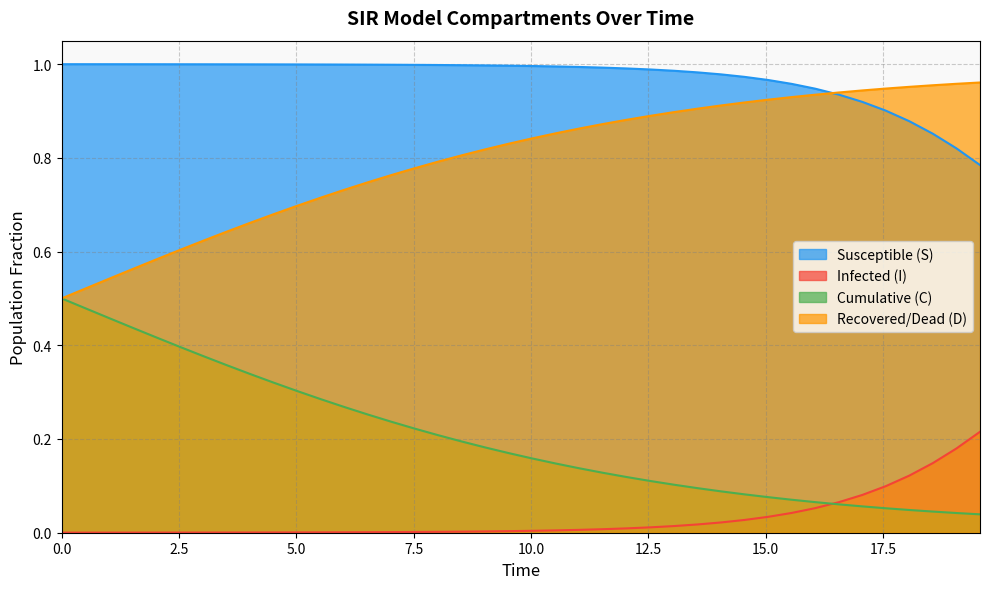

Does the chart display data point markers on the line(s)?

No